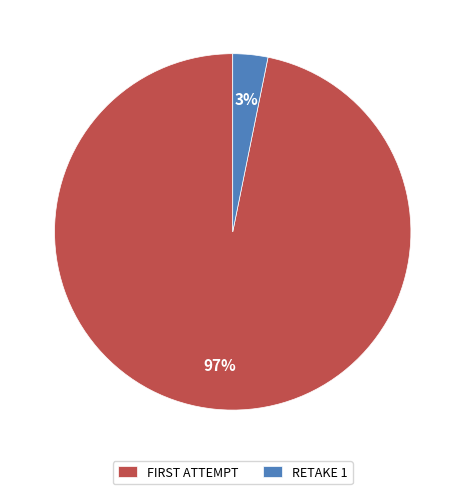

How many slices are in this pie chart?

2